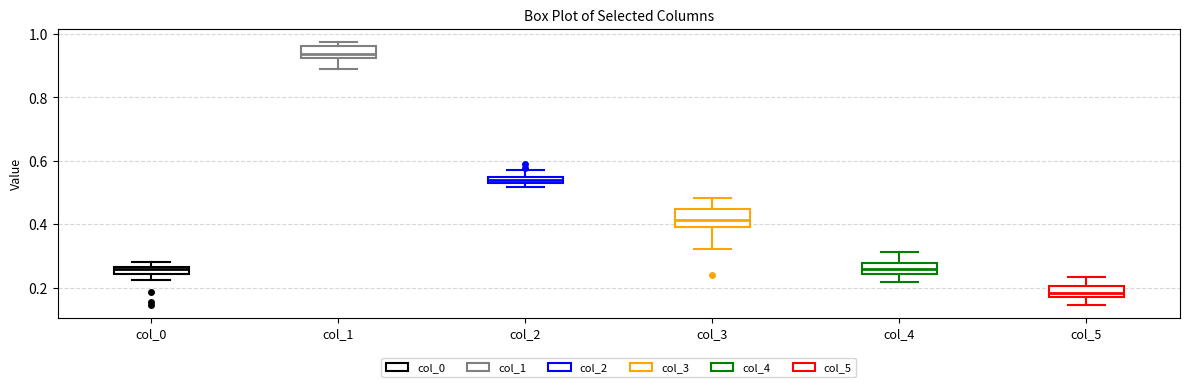

Which box has the highest median line?

col_1